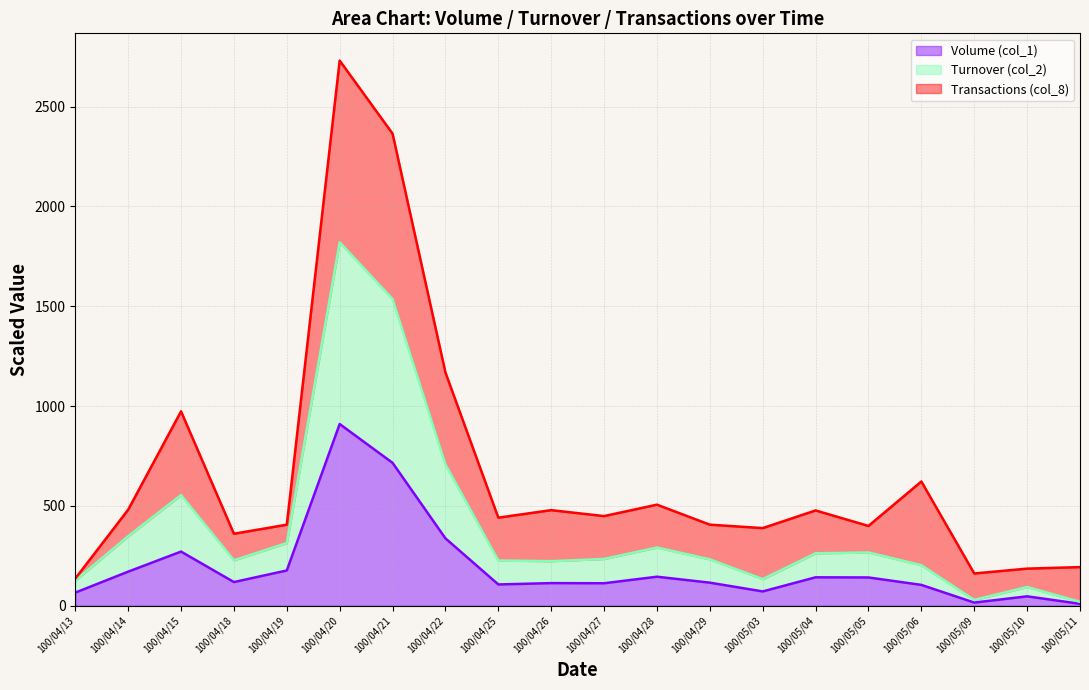

Which category has the highest value across all series?

100/04/20